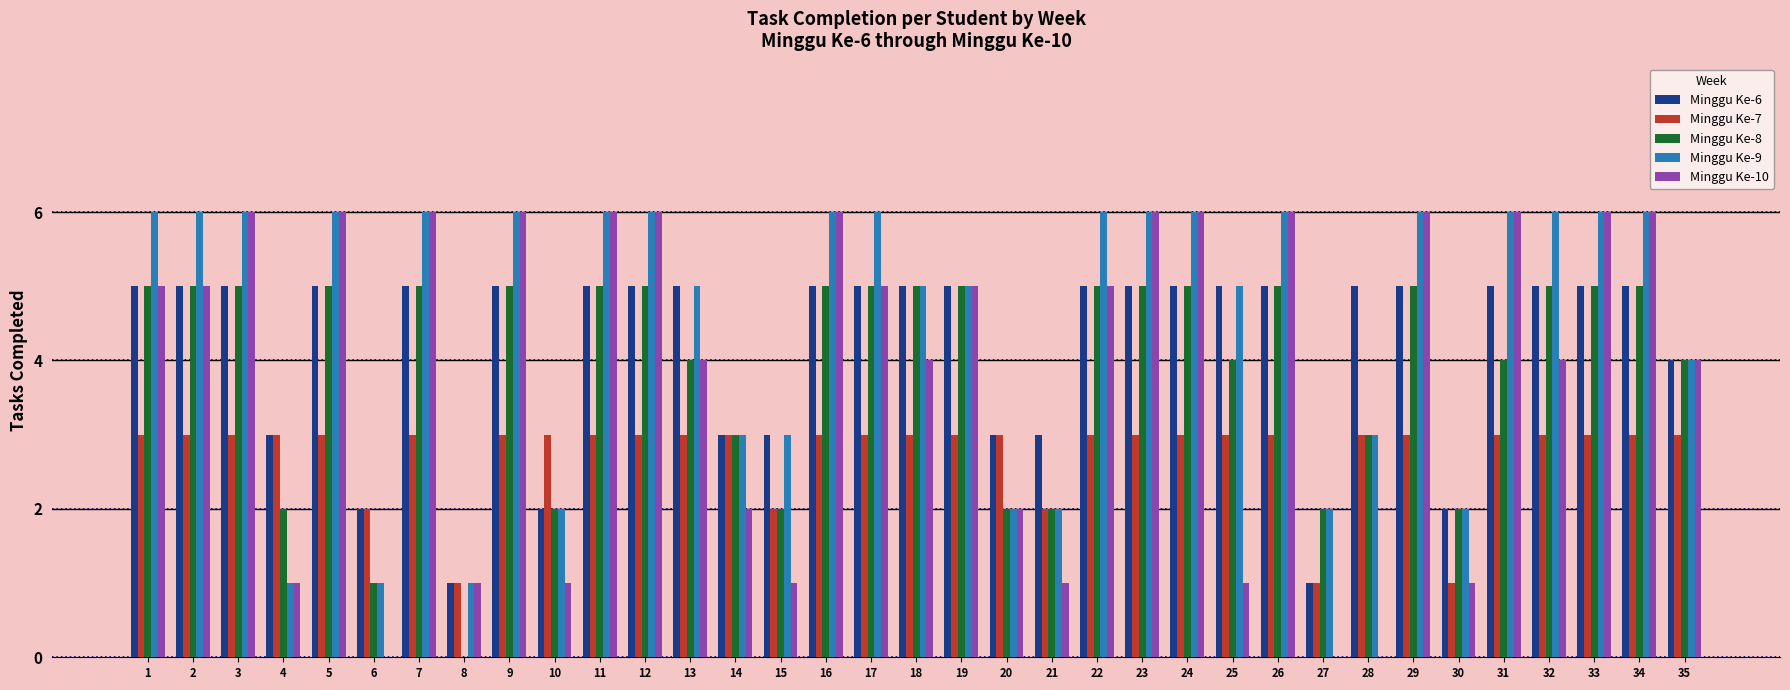

What is the sum of the Minggu Ke-10 values at 5 and 35?

10